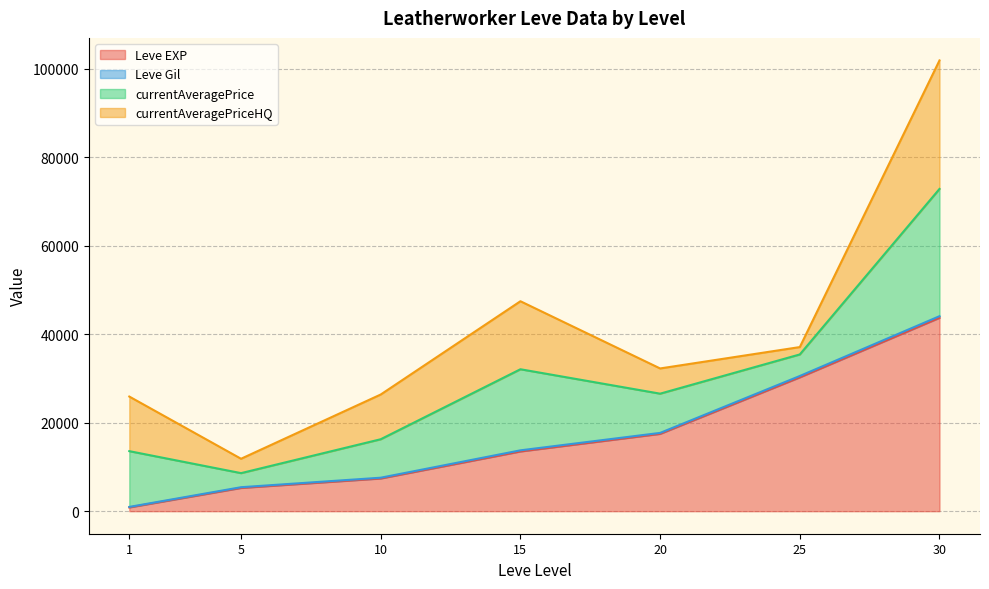

Between 20 and 1, which is larger?

20